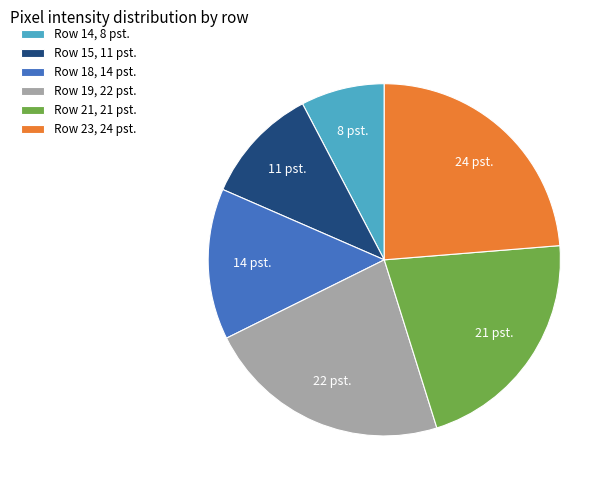

Approximately how many times larger is the value at Row 15, 11 pst. compared to Row 21, 21 pst.?

0.5